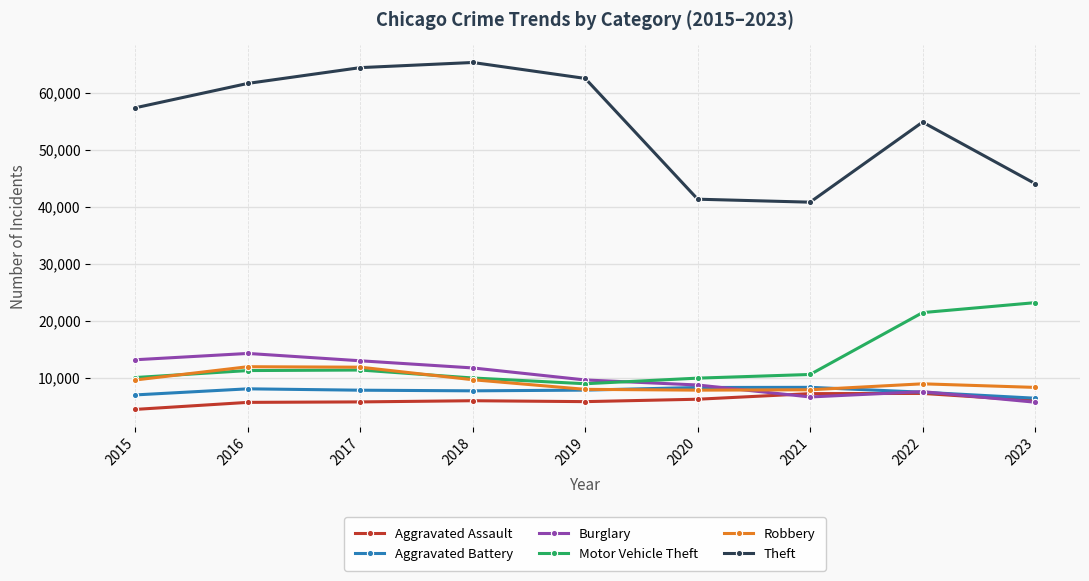

Which series has the largest total across all categories?

Theft